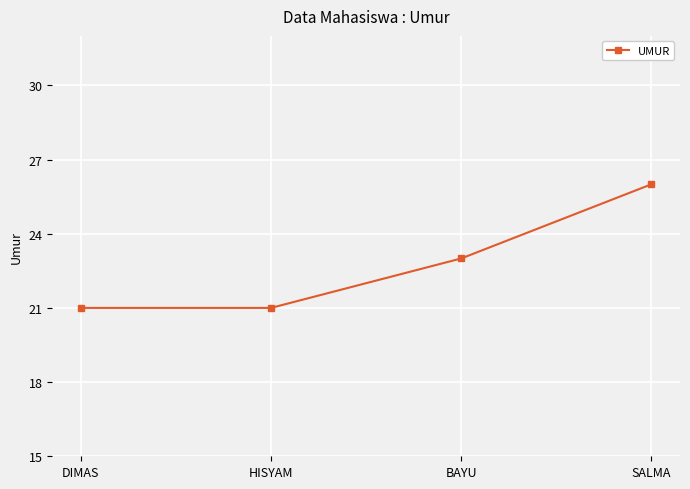

What is the change in value from HISYAM to BAYU?

+2